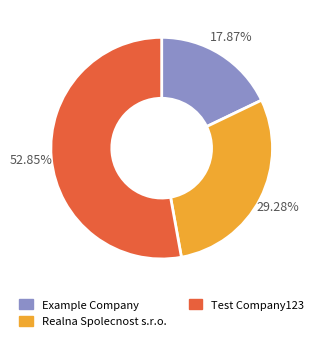

Does any single category account for the majority?

Yes